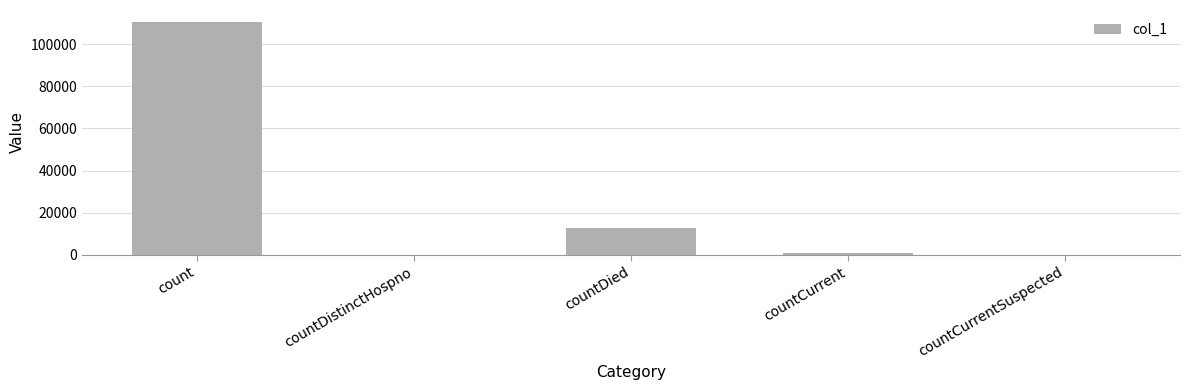

What is the sum of all values?

124737